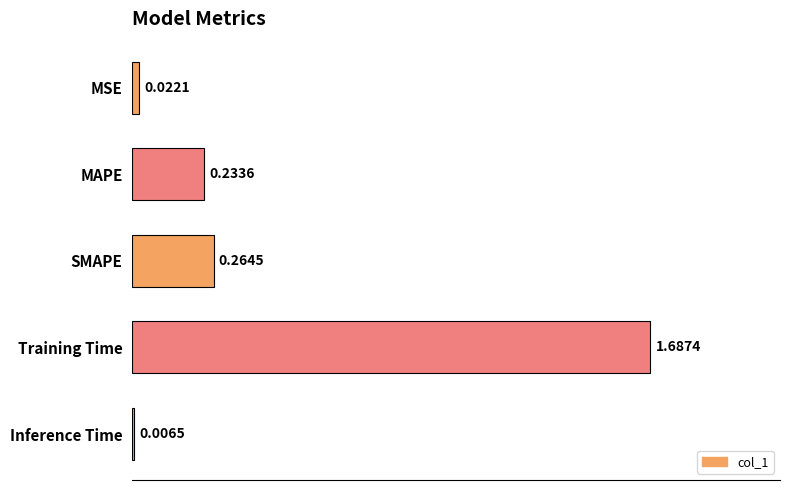

What is the sum of all values?

2.2